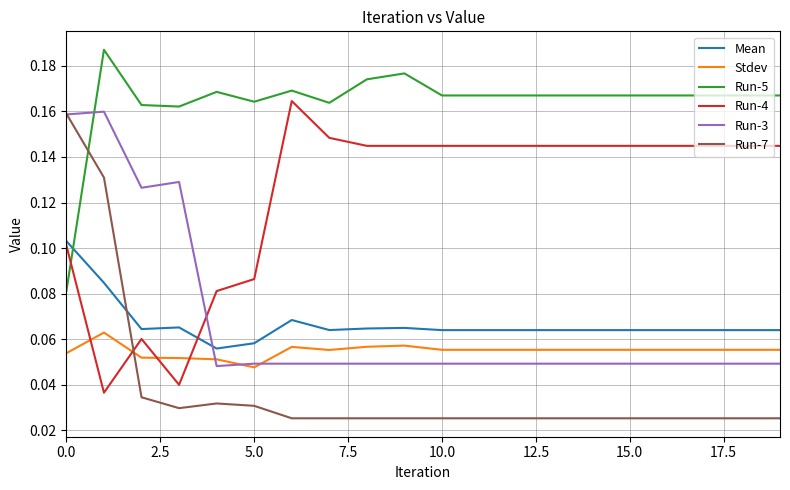

How many intersections are there between Run-4 and Run-5?

1